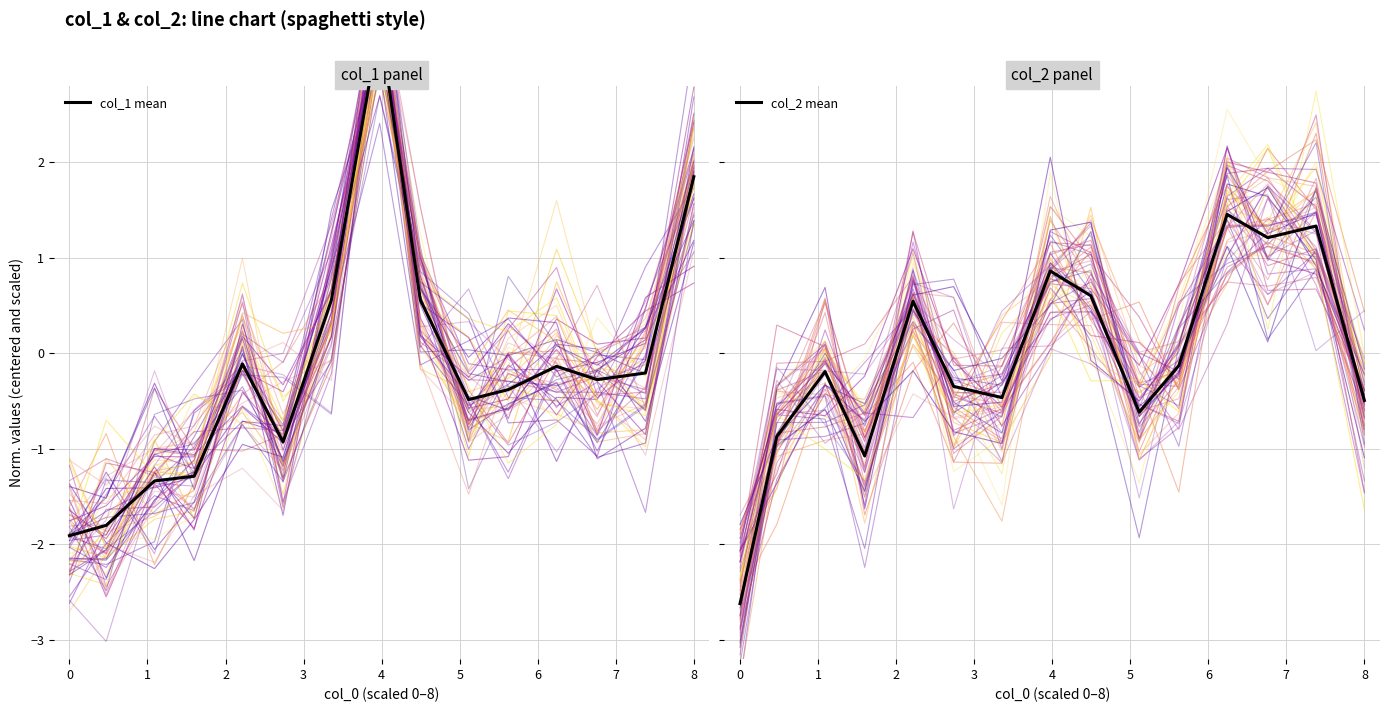

At 8, list the series in order from smallest to largest.

col_2, col_1